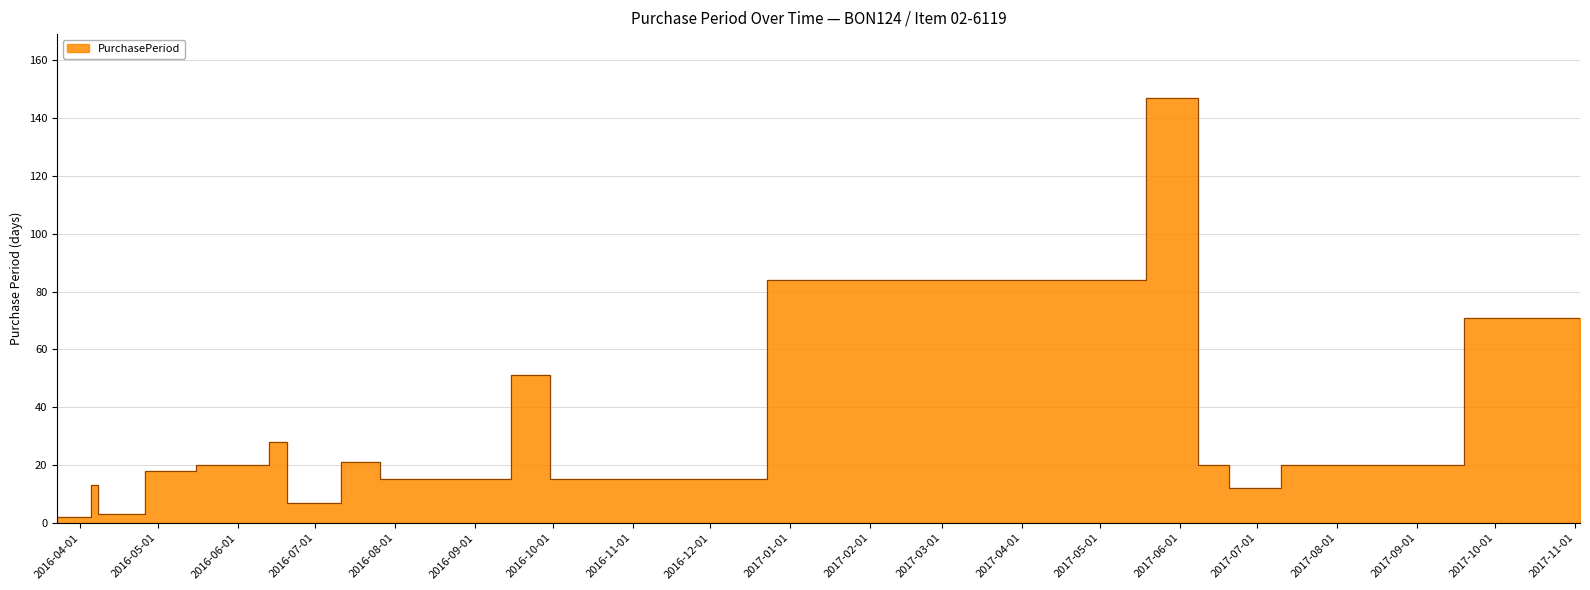

At which category does the chart reach its peak across all series?

2017-05-19